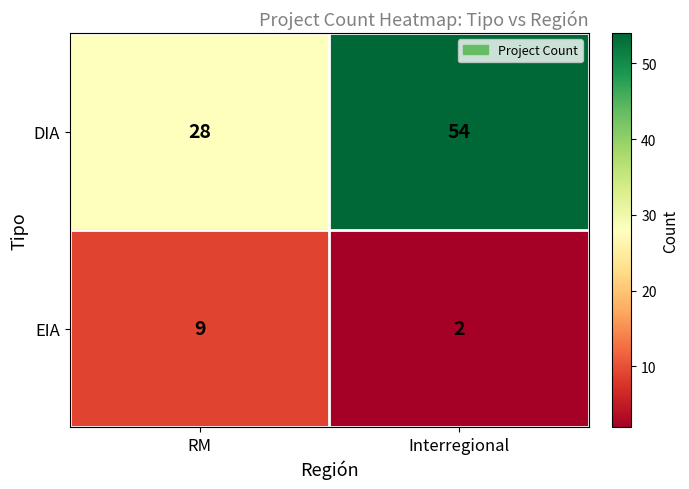

At which label is EIA closest to 5?

Interregional